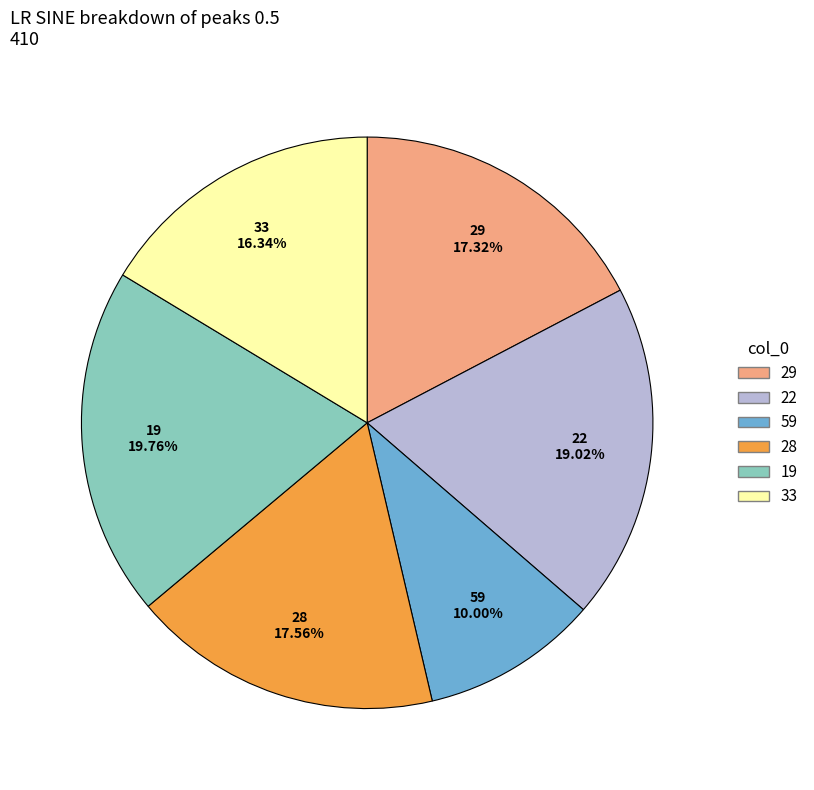

Count the number of slices in the pie.

6